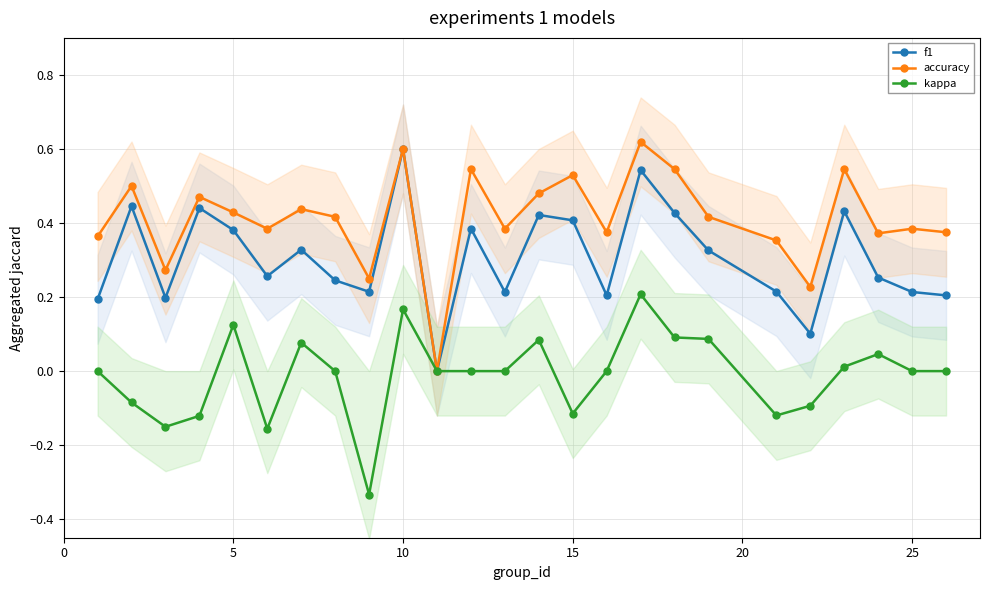

What is the value of the f1 point at the 20th from the left?

0.2